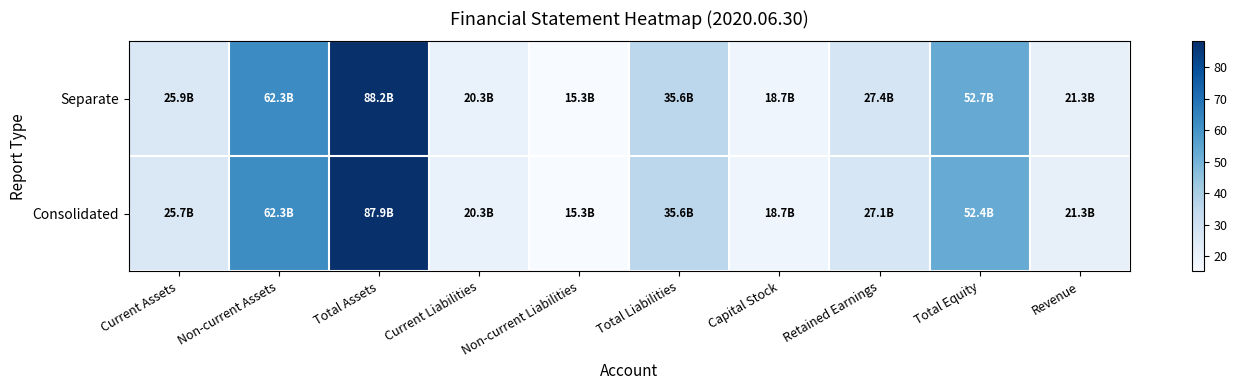

Reading right to left, list all the values displayed in this chart.

Consolidated: Revenue=21.3	Total Equity=52.4	Retained Earnings=27.1	Capital Stock=18.7	Total Liabilities=35.6	Non-current Liabilities=15.3	Current Liabilities=20.3	Total Assets=87.9	Non-current Assets=62.3	Current Assets=25.7
Separate: Revenue=21.3	Total Equity=52.7	Retained Earnings=27.4	Capital Stock=18.7	Total Liabilities=35.6	Non-current Liabilities=15.3	Current Liabilities=20.3	Total Assets=88.2	Non-current Assets=62.3	Current Assets=25.9